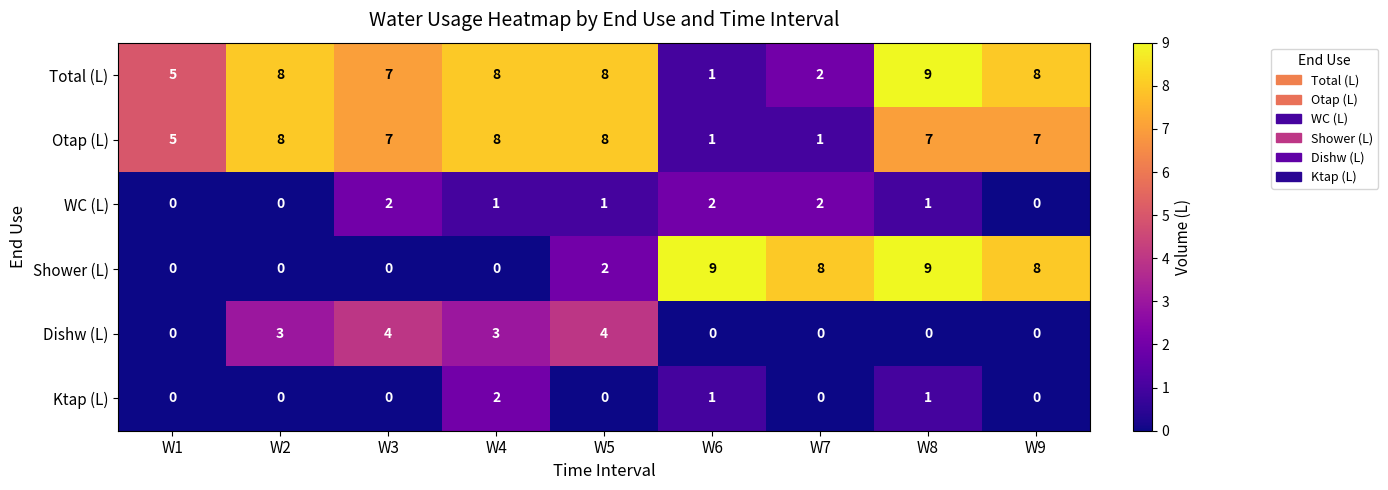

At which label does Ktap (L) reach its peak?

W4